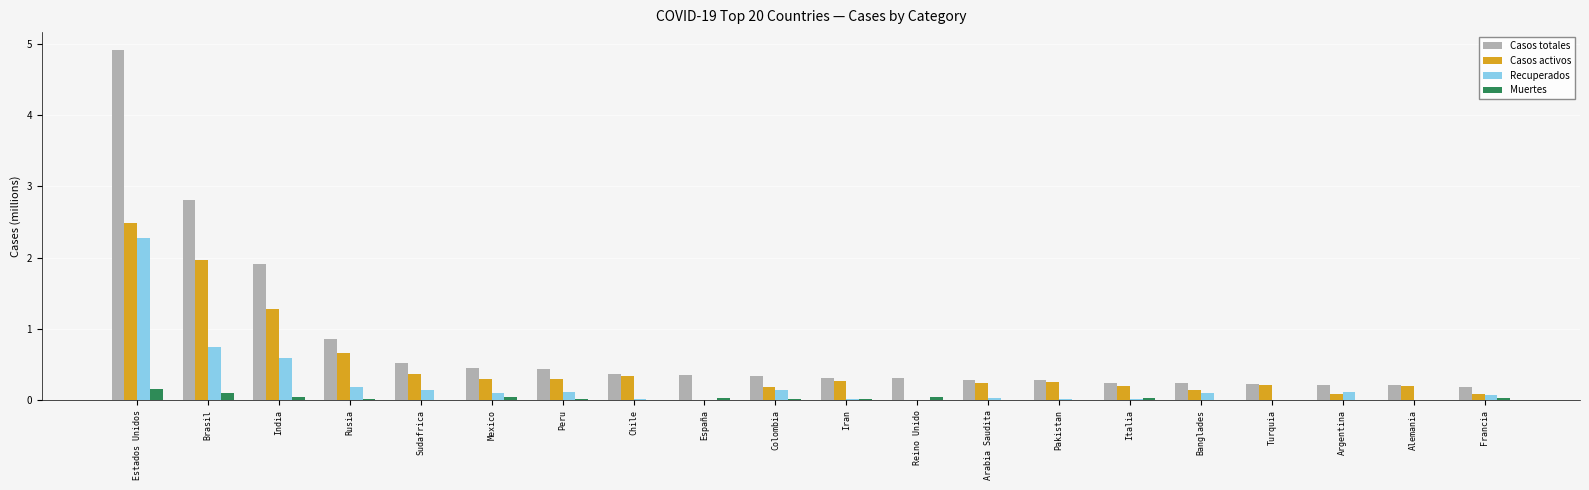

Is the value of Muertes at Turquia greater than the value of Casos totales at Alemania?

No